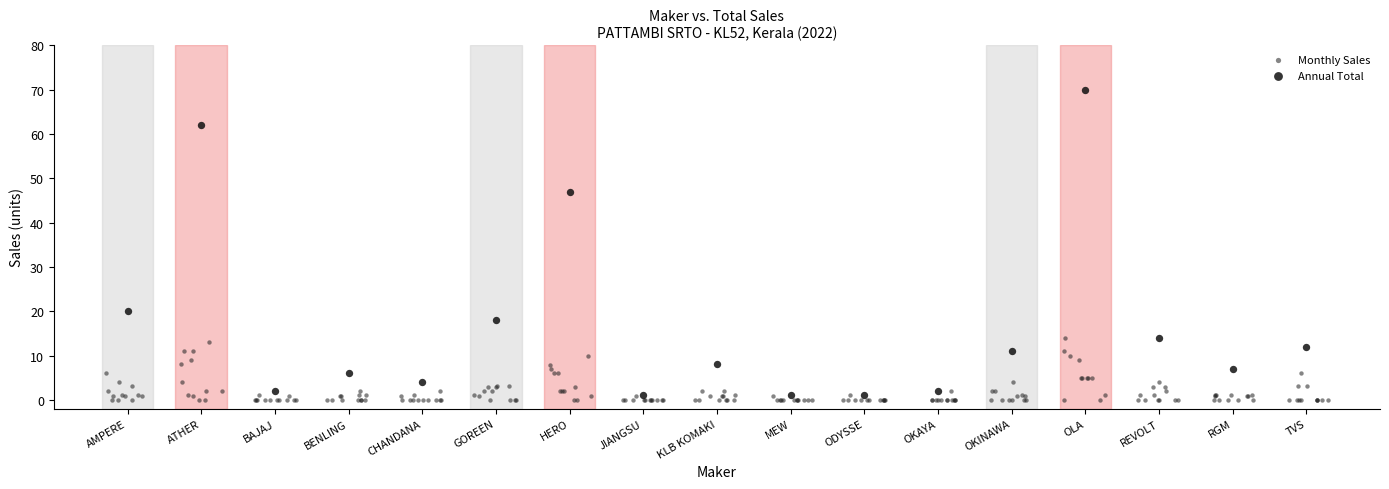

Which series has the largest Y range (max minus min)?

Annual Total